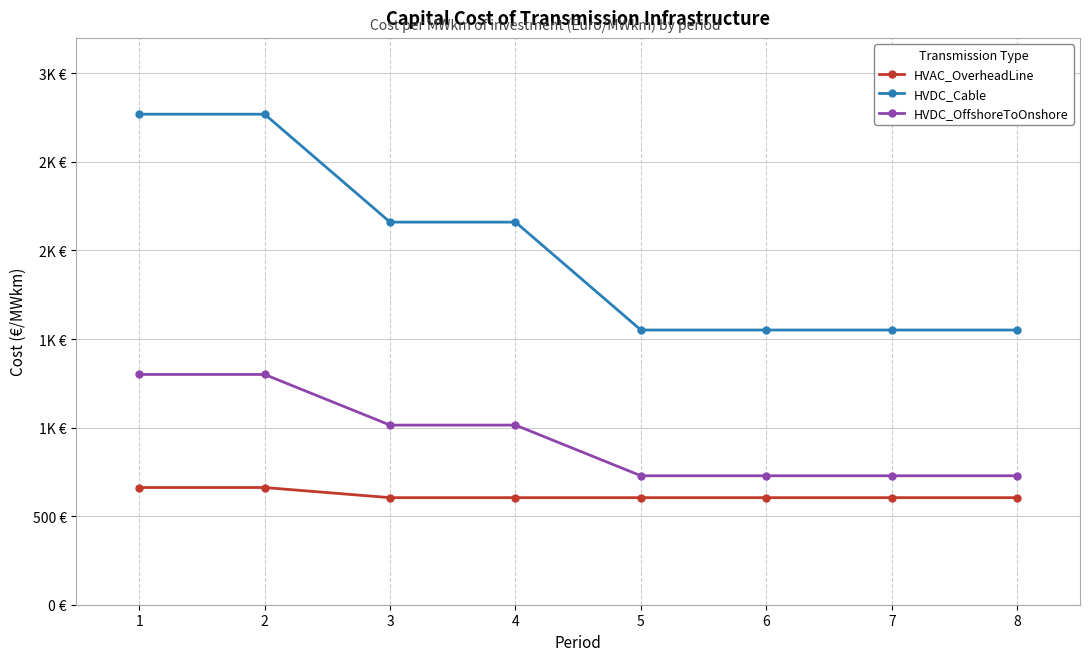

What is the difference between the HVDC_OffshoreToOnshore values at 4 and 6?

286.0